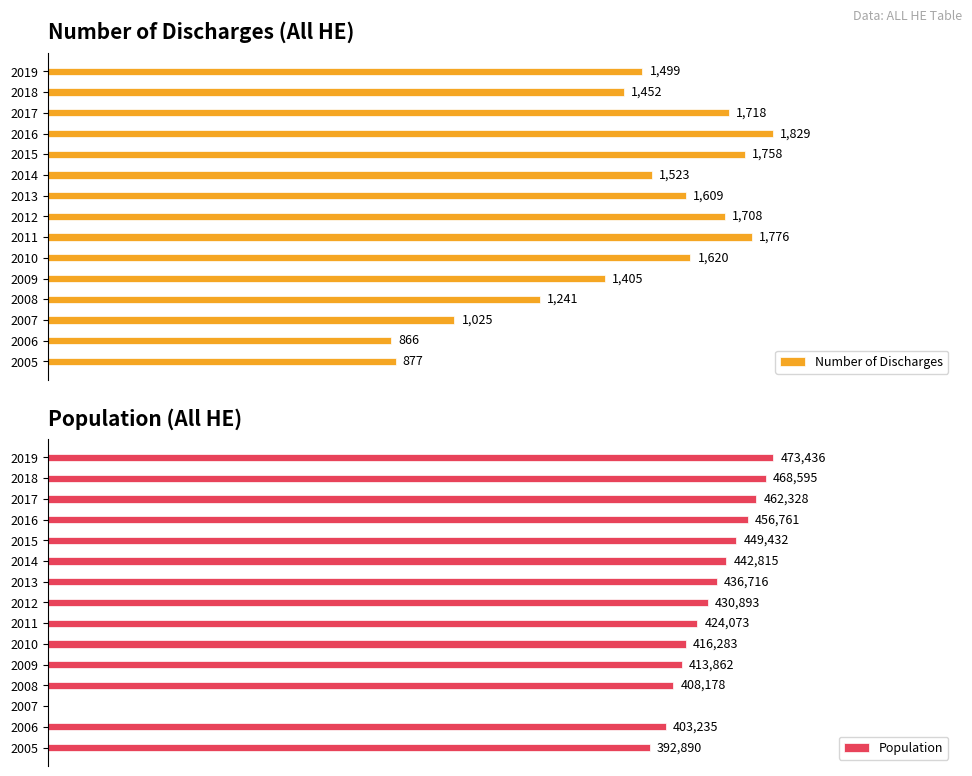

Rank the categories by Number of Discharges value from lowest to highest.

2006, 2005, 2007, 2008, 2009, 2018, 2019, 2014, 2013, 2010, 2012, 2017, 2015, 2011, 2016